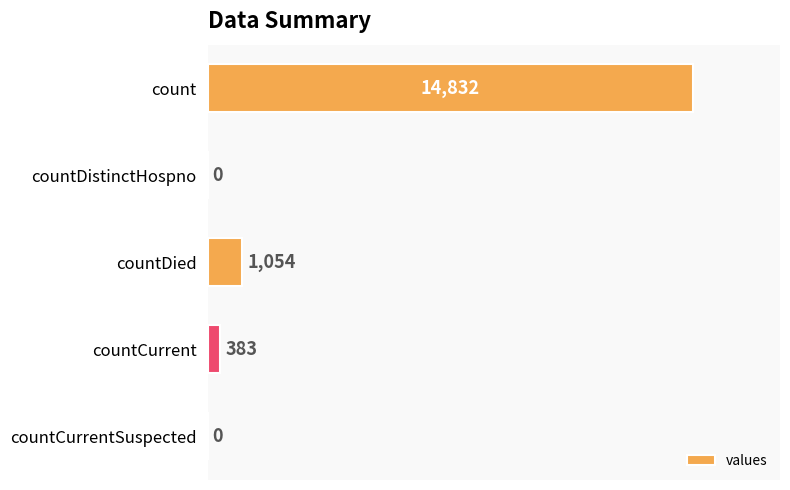

What value does the data have at countDied, to the nearest 50?

1050